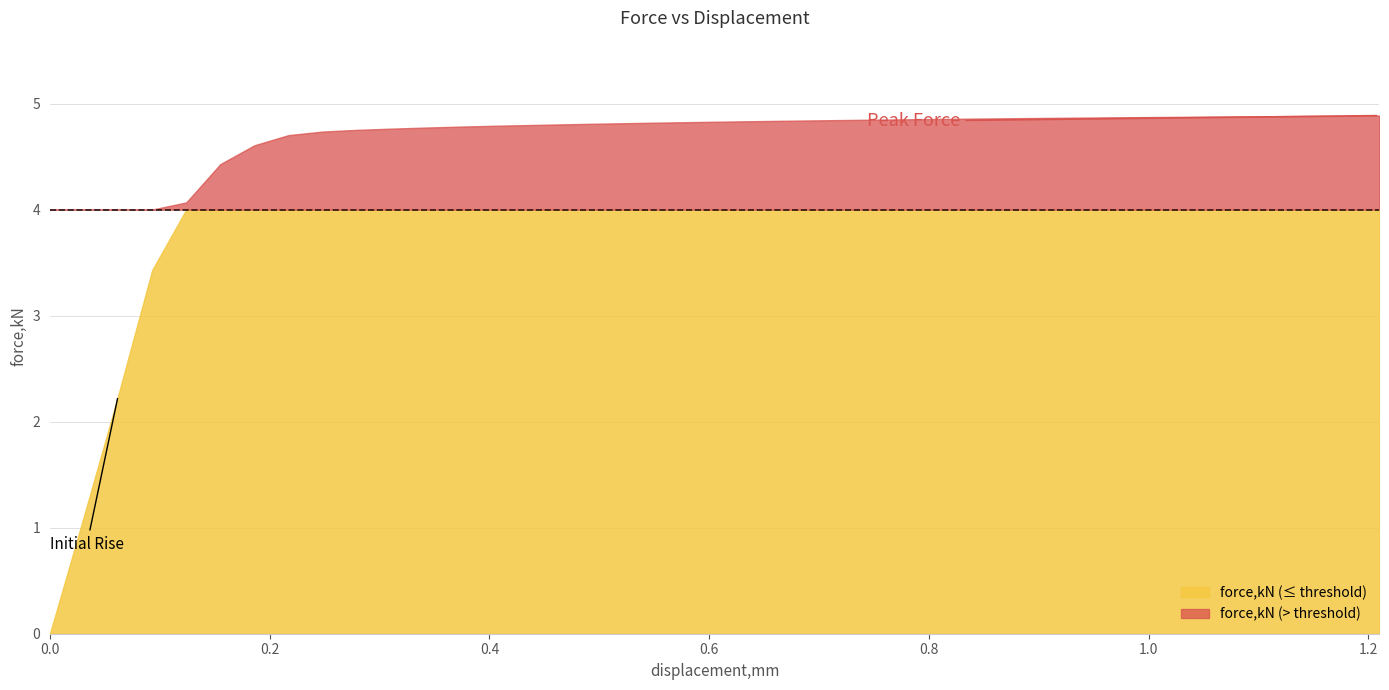

How many data points are above 4?

36